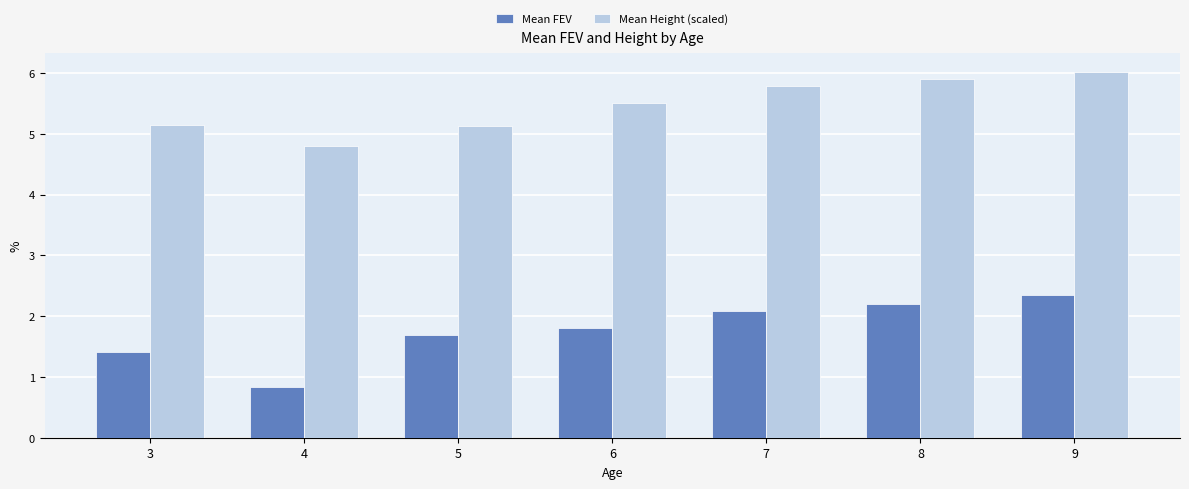

What is the value of the Mean FEV bar at the 4th from the left?

1.8